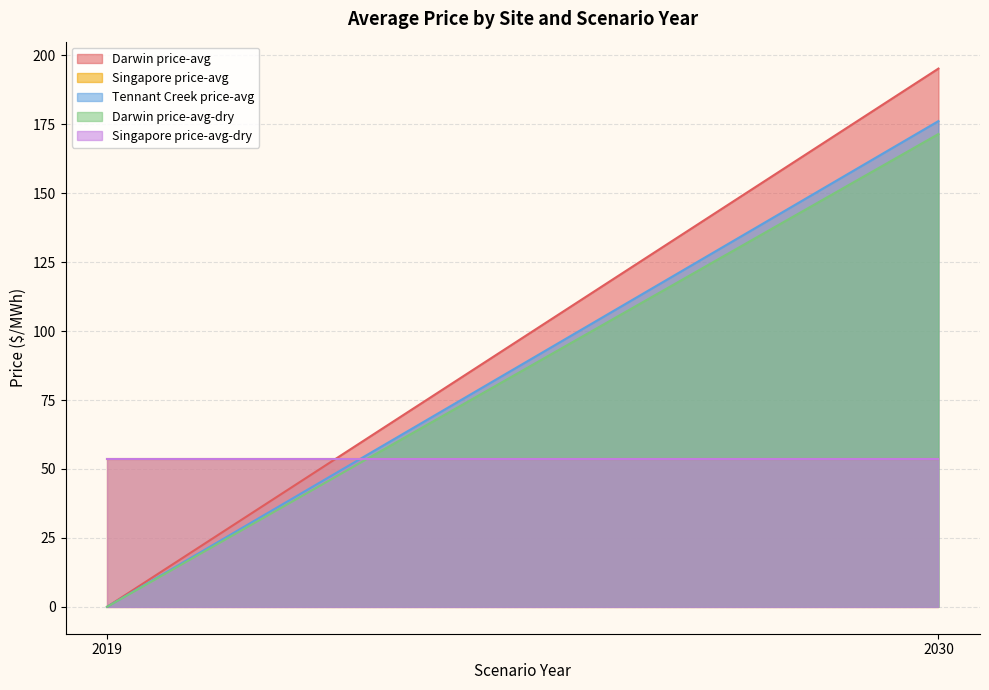

Reading left to right, transcribe all the data shown in this chart.

Darwin price-avg: 2019=0.0	2030=195.2
Singapore price-avg: 2019=53.7	2030=53.7
Tennant Creek price-avg: 2019=0.0	2030=176.2
Darwin price-avg-dry: 2019=0.0	2030=171.5
Singapore price-avg-dry: 2019=53.7	2030=53.7